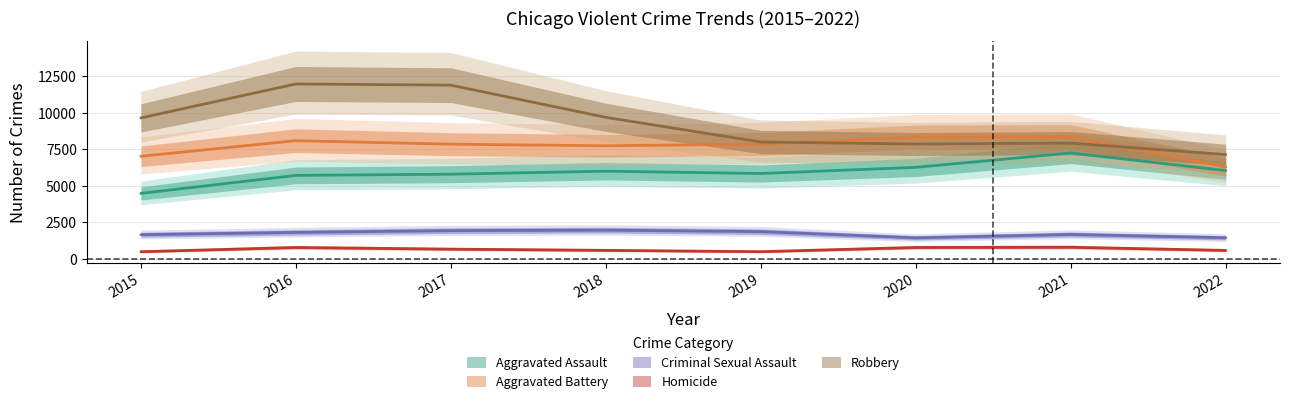

Which has a higher value, 2022 or 2019?

2022